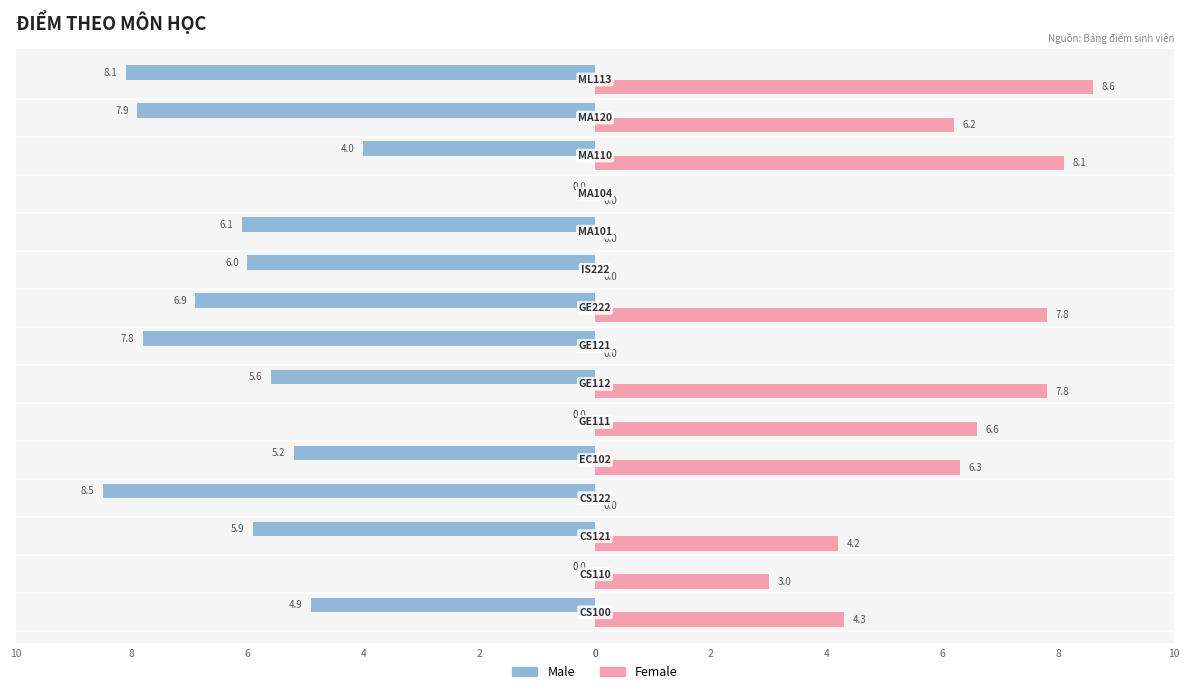

What is the greatest value displayed?

8.6